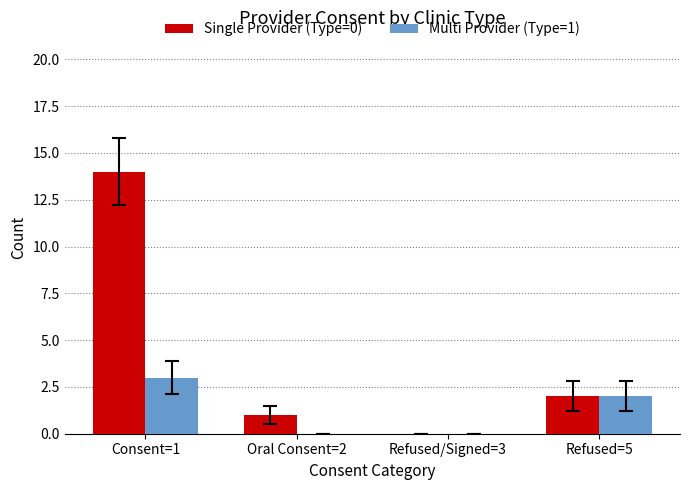

Reading right to left, list all the values displayed in this chart.

Single Provider (Type=0): 2	0	1	14
Multi Provider (Type=1): 2	0	0	3